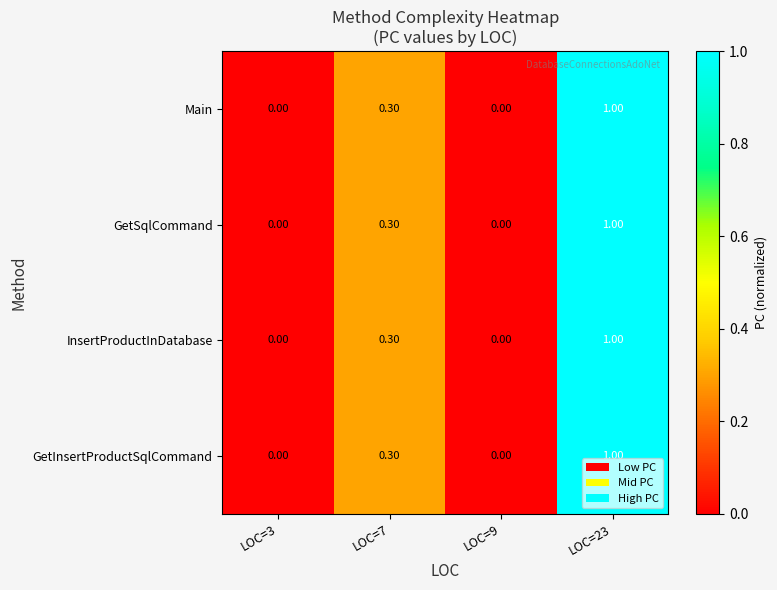

What is the total value across all series at LOC=7?

1.2